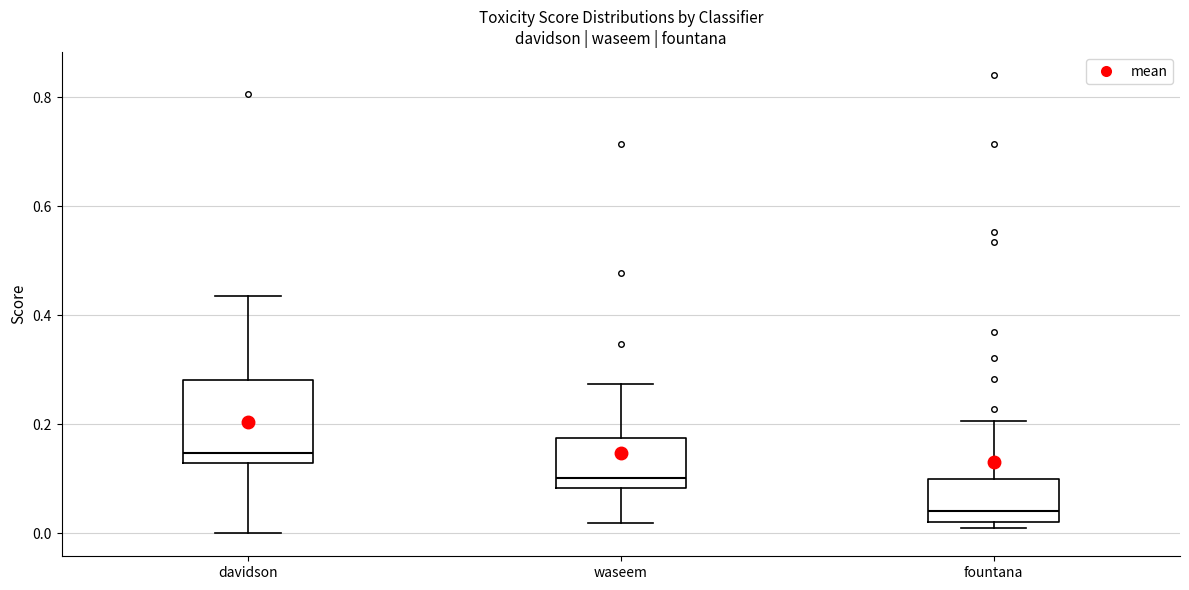

Which box's median line is the lowest?

fountana